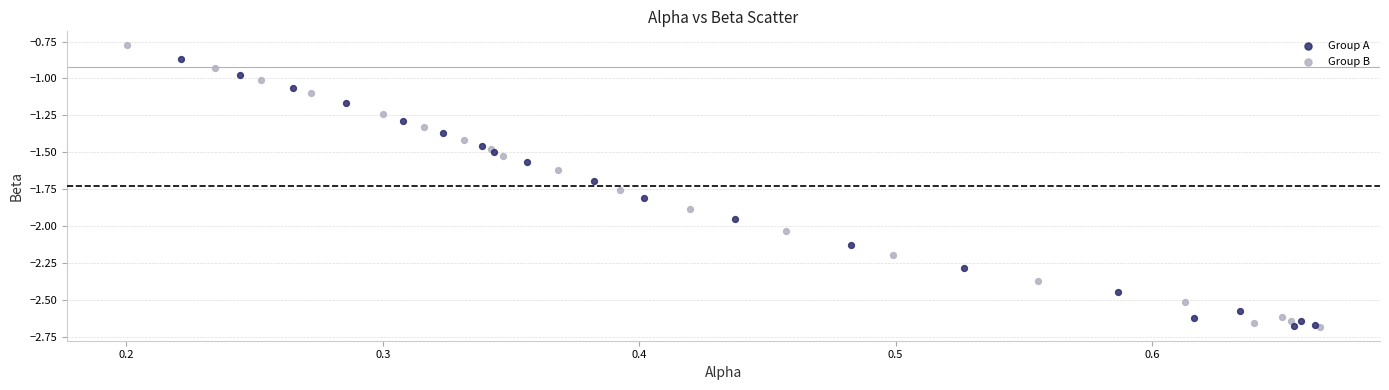

Which series has the widest spread of Y values?

Group B